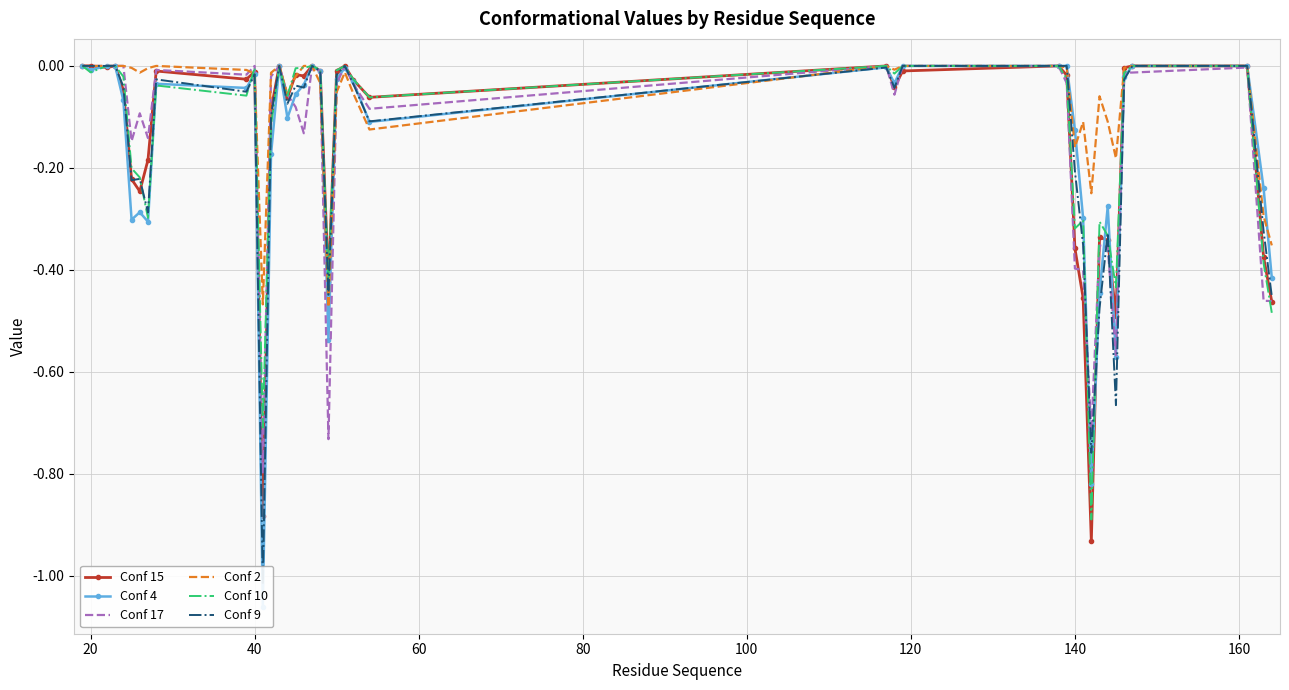

The value of Conf 15 at 20 is 0.5. True or false?

False